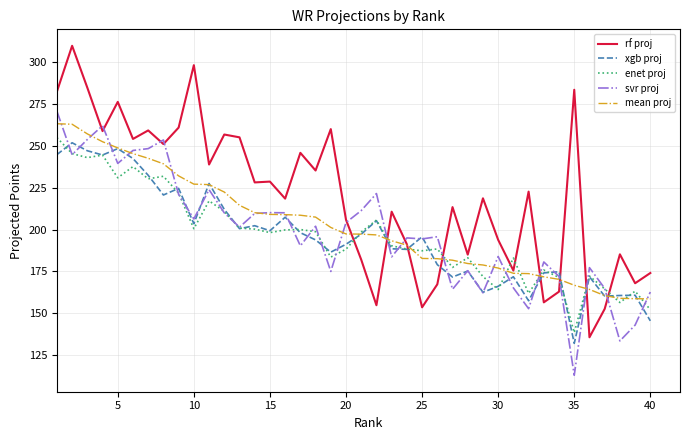

After their last crossing, which series has the higher values: rf proj or mean proj?

rf proj